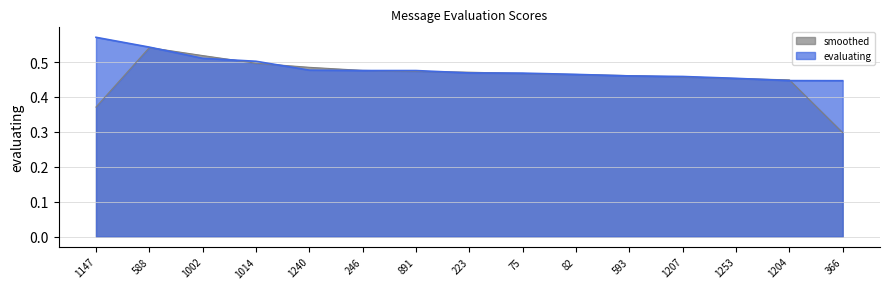

Reading left to right, transcribe all the data shown in this chart.

1147=0.6	588=0.5	1002=0.5	1014=0.5	1240=0.5	246=0.5	891=0.5	223=0.5	75=0.5	82=0.5	593=0.5	1207=0.5	1253=0.5	1204=0.4	366=0.4